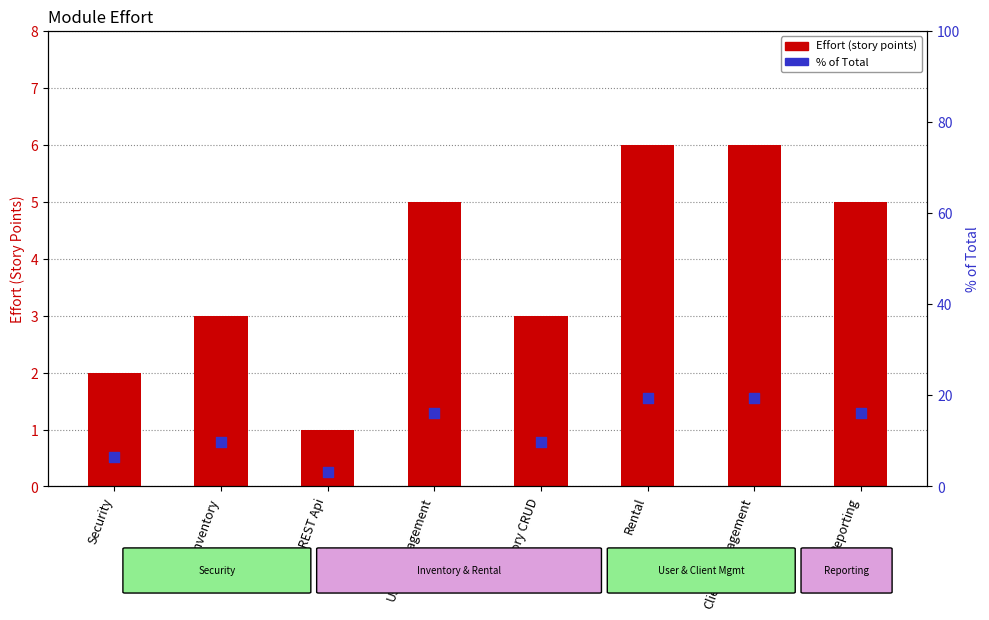

At which category is the sum across all series the highest?

Rental